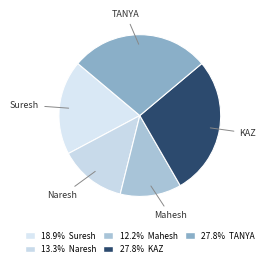

Is the sum of TANYA and KAZ greater than half?

Yes